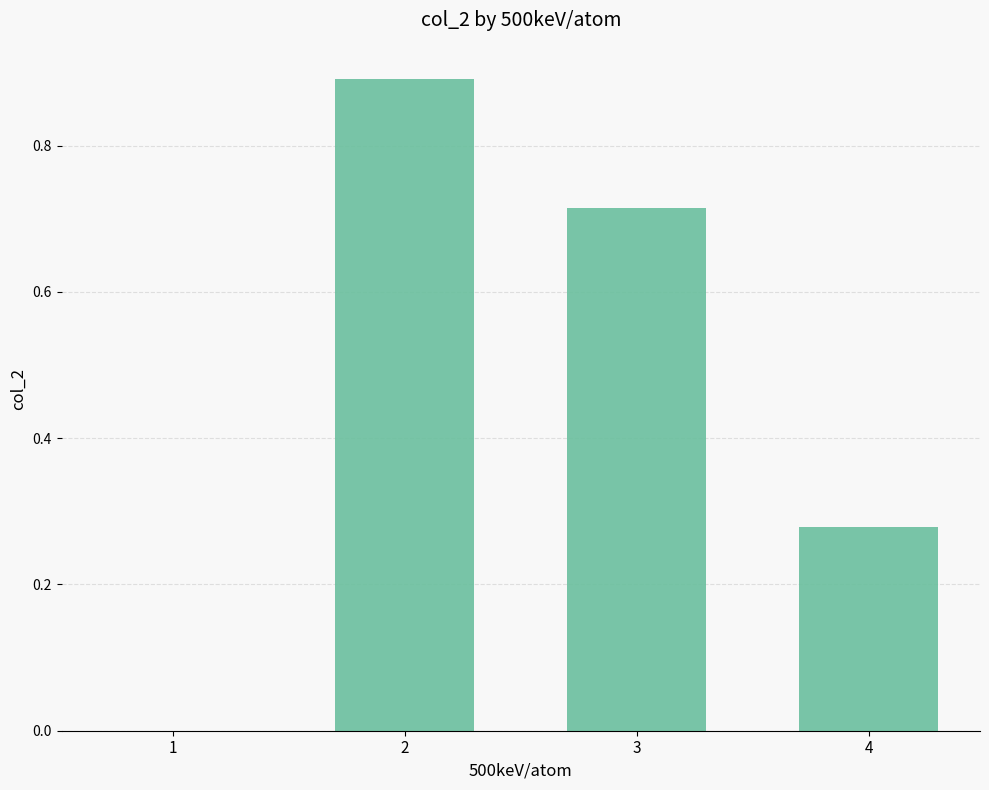

What is the sum of all values?

1.9